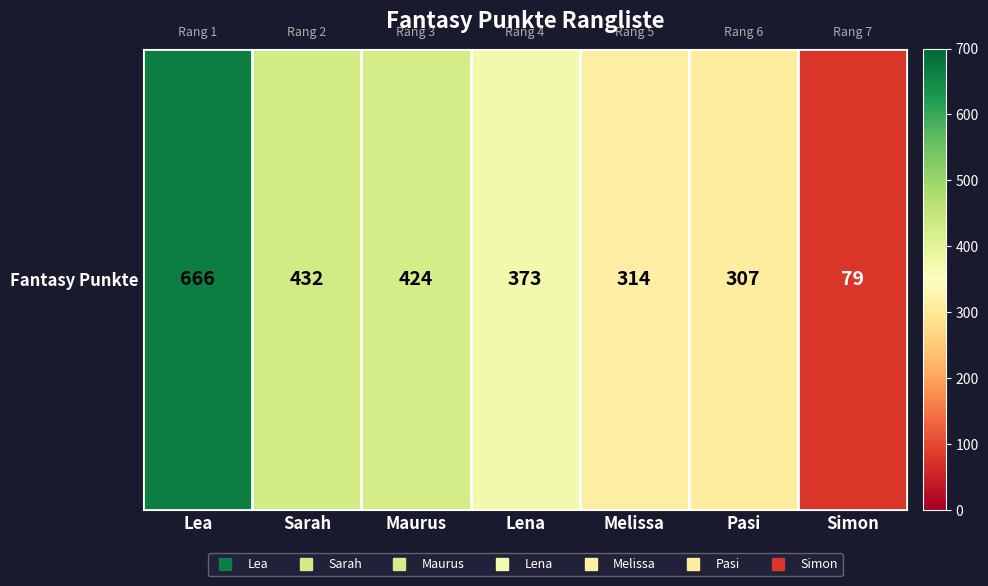

Reading left to right, list all the values displayed in this chart.

Lea=666	Sarah=432	Maurus=424	Lena=373	Melissa=314	Pasi=307	Simon=79